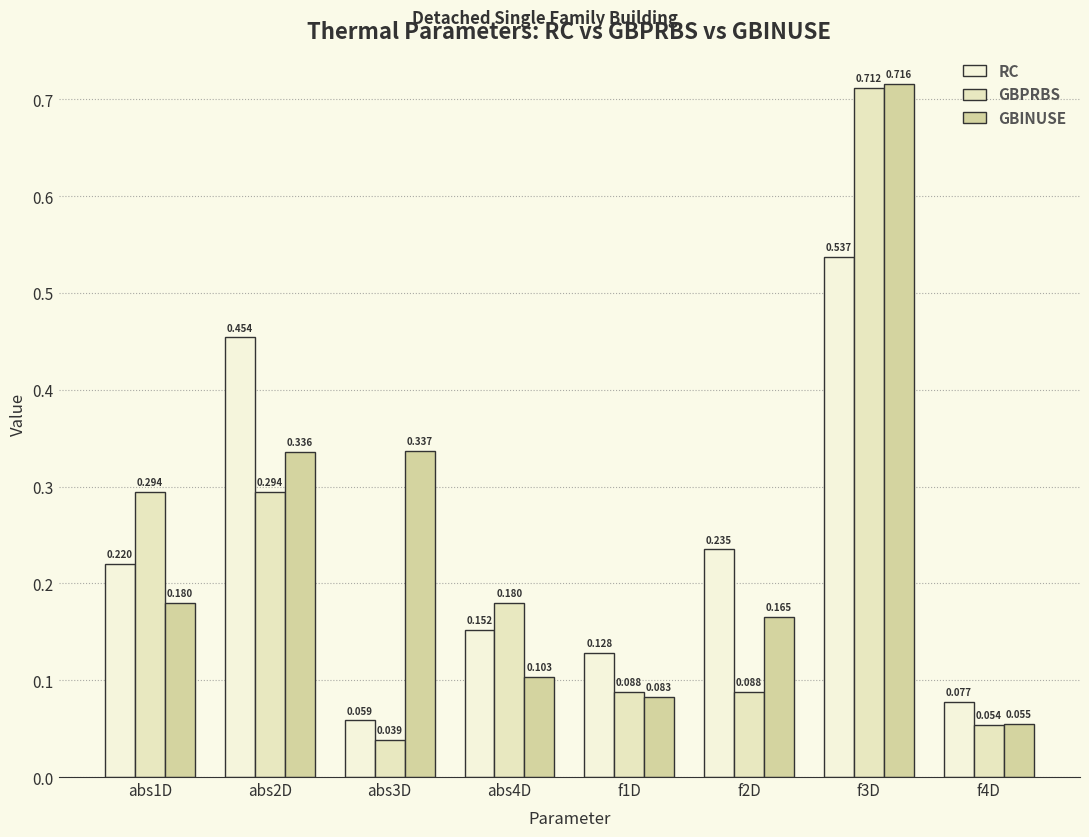

Rank the series by their average value, from lowest to highest.

GBPRBS, RC, GBINUSE